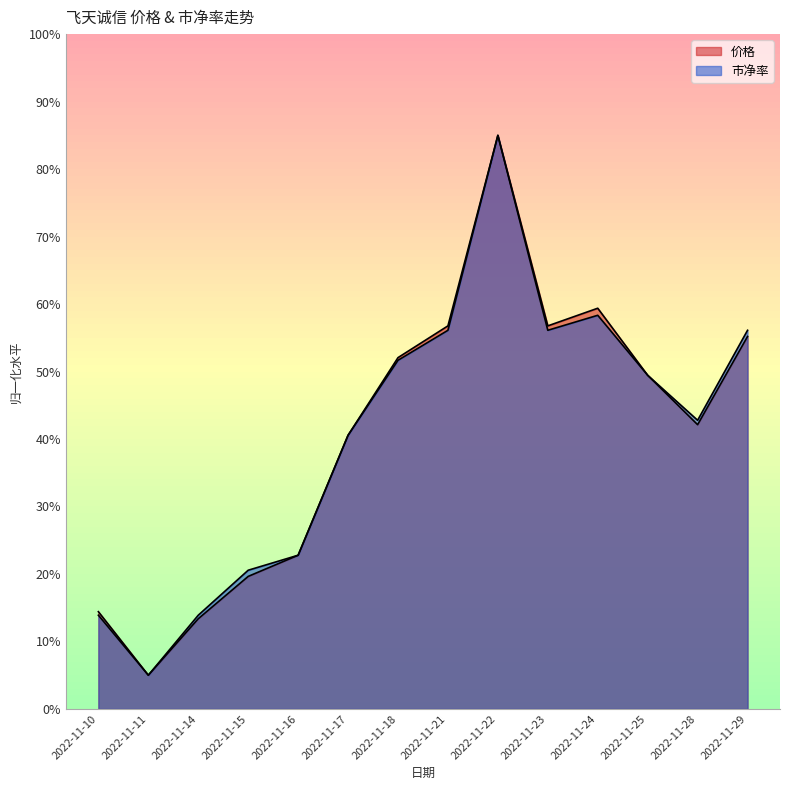

List the labels in order of 价格 value, smallest first.

2022-11-11, 2022-11-14, 2022-11-10, 2022-11-15, 2022-11-16, 2022-11-17, 2022-11-28, 2022-11-25, 2022-11-18, 2022-11-29, 2022-11-21, 2022-11-23, 2022-11-24, 2022-11-22